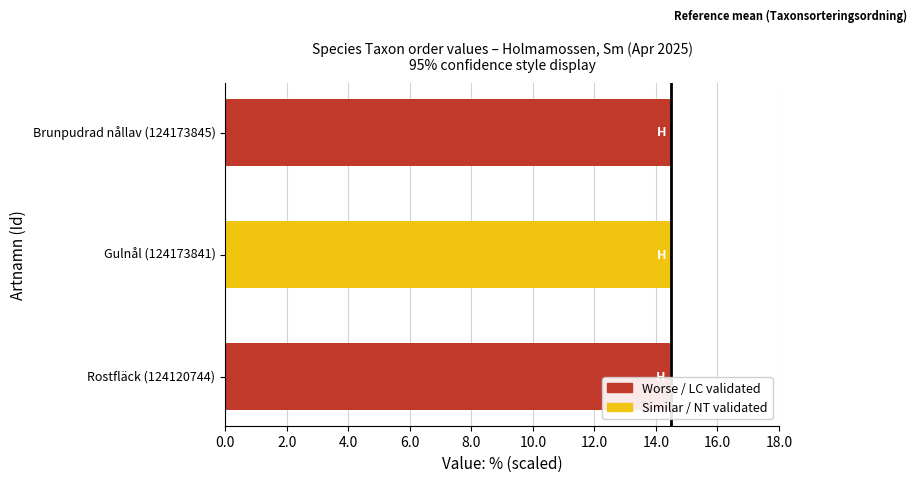

How many values are between 14 and 15?

3